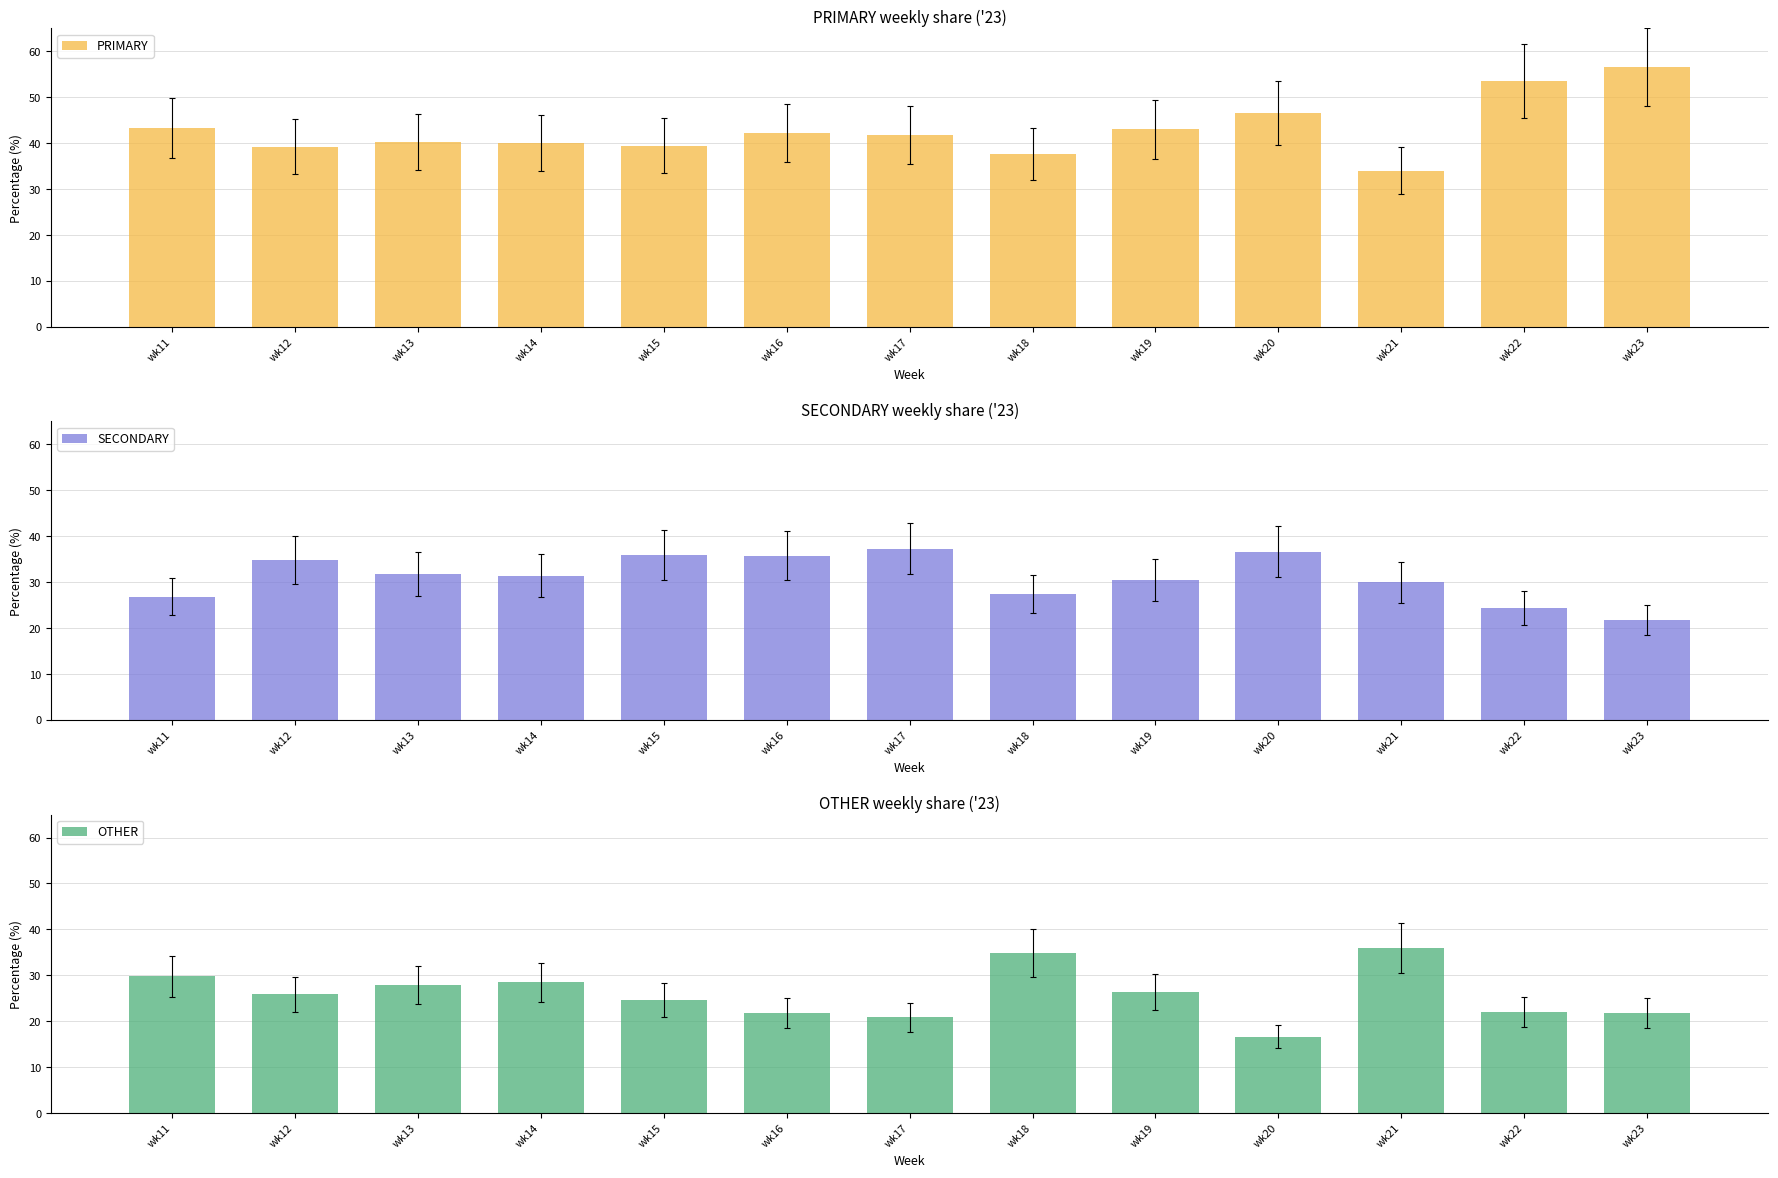

What is the minimum value for OTHER?

16.7